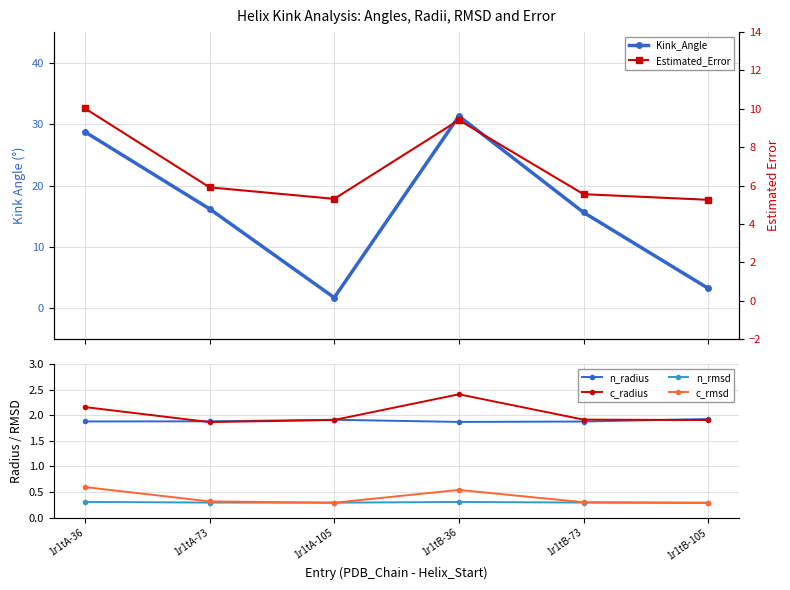

What is the label of the 4th point from the left?

1r1tB-36